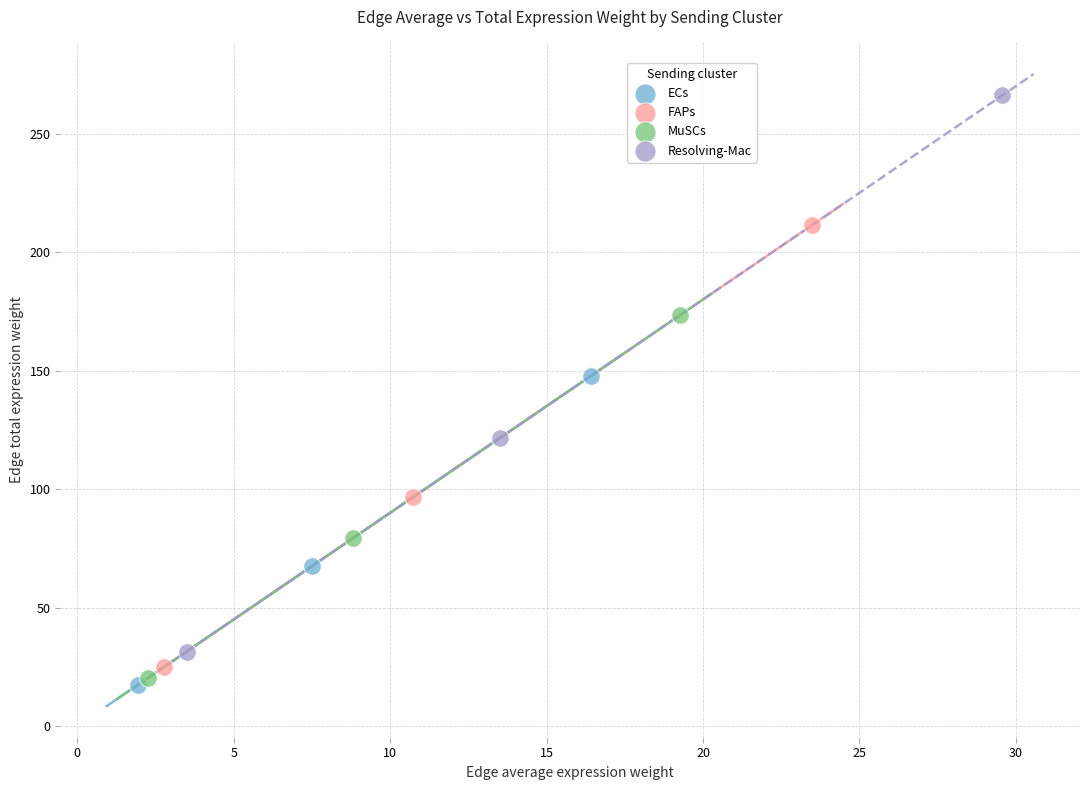

What are all the series names shown in the legend?

ECs, FAPs, MuSCs, Resolving-Mac